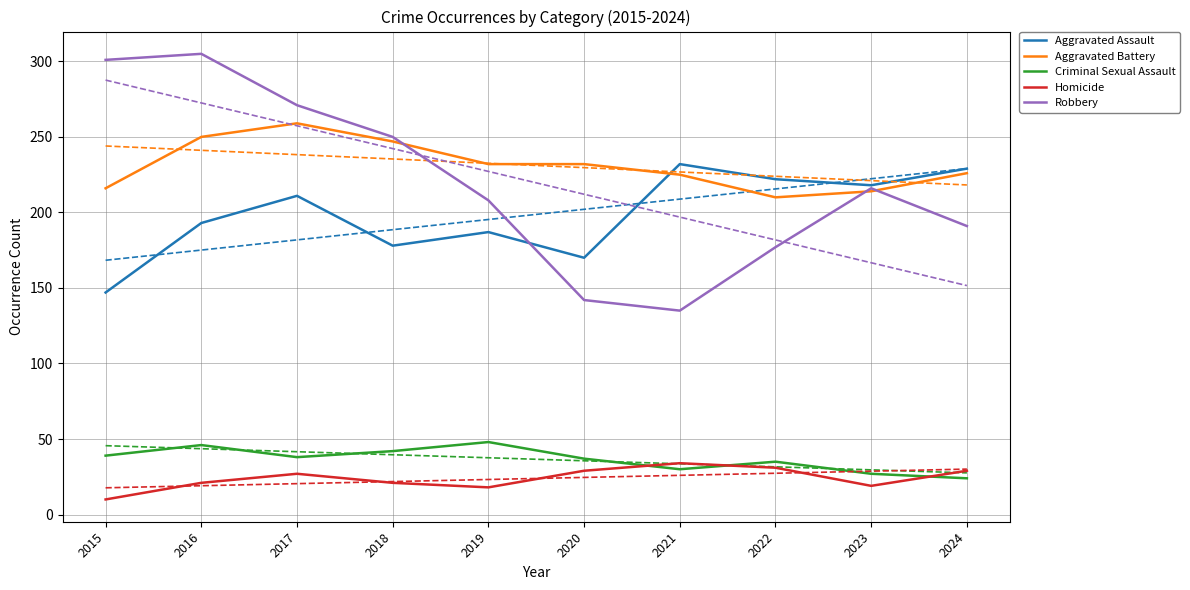

Where is the first local maximum for Robbery?

2016